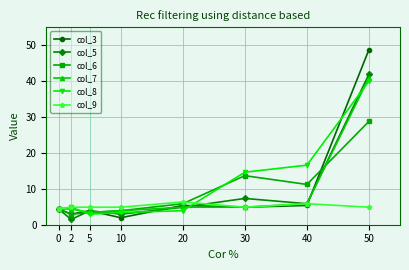

At which category is the sum across all series the highest?

50